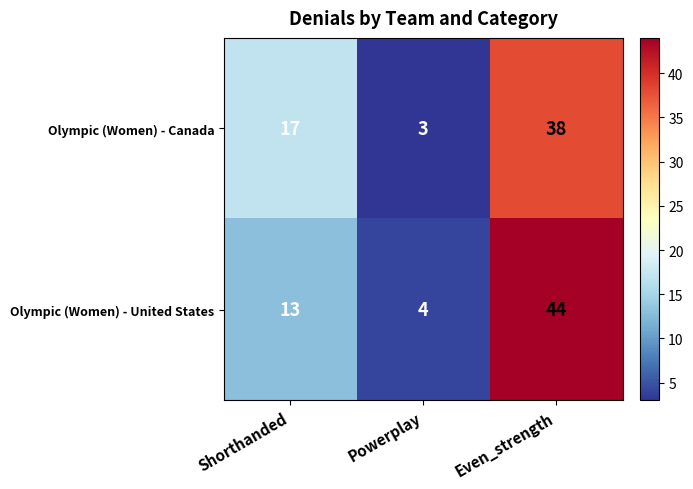

What is the minimum value shown in the chart?

3